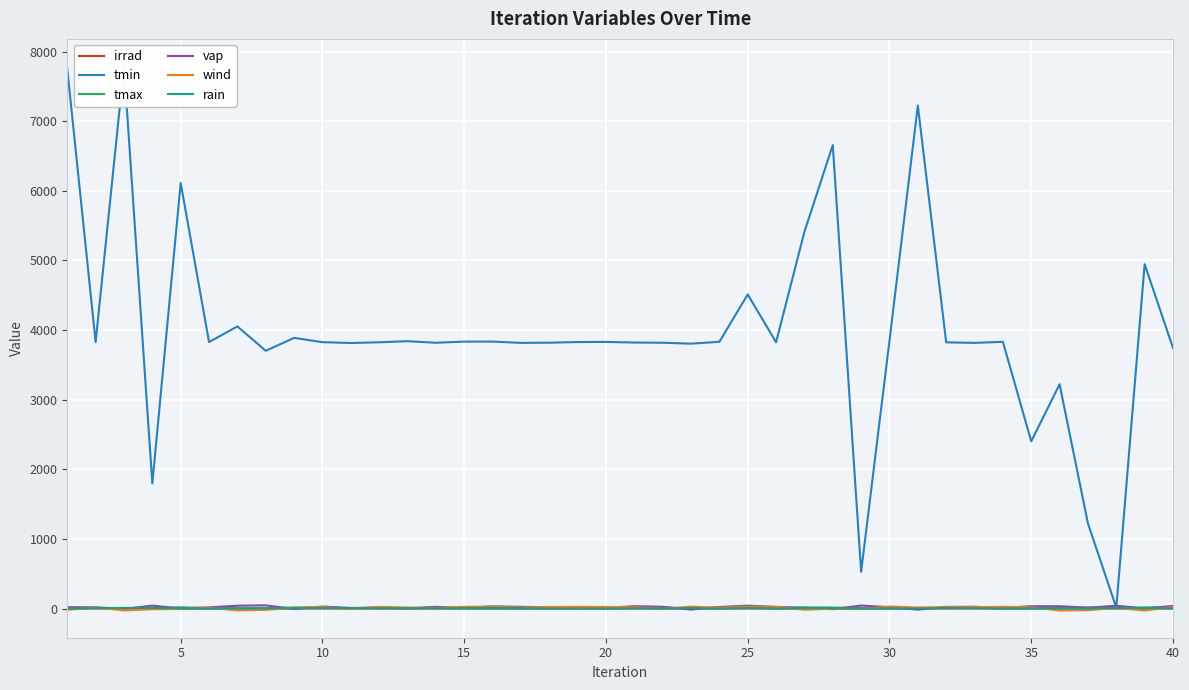

Reading left to right, what are all the values shown in this chart?

irrad: 0.9	0.5	0.3	0.1	0.4	0.8	0.3	0.6	0.8	0.7	0.9	0.4	0.0	0.4	0.4	0.8	0.0	0.3	0.1	0.9	0.7	0.7	0.1	0.7	0.2	0.5	0.4	0.1	0.1	0.7	0.2	0.6	1.0	0.6	0.8	0.4	0.9	0.5	0.1	0.7
tmin: 7748.3	3827.1	7790.8	1798.2	6113.3	3828.0	4052.4	3702.8	3888.1	3826.3	3814.5	3824.5	3840.5	3817.8	3834.4	3834.7	3816.2	3819.0	3828.3	3830.1	3821.2	3818.1	3804.9	3831.6	4511.5	3825.0	5411.4	6656.3	528.6	3847.0	7223.5	3823.5	3816.4	3831.2	2402.5	3221.6	1222.9	13.6	4946.6	3743.2
tmax: 17.4	11.1	6.7	7.9	18.8	7.6	0.9	8.4	15.7	14.3	8.0	8.1	9.0	10.7	3.4	0.6	1.6	10.7	14.2	1.5	12.0	16.0	3.3	11.2	16.6	5.2	17.3	16.0	7.3	2.8	6.2	13.1	18.8	4.7	3.8	9.5	15.5	7.1	17.4	18.4
vap: 17.2	18.0	-4.7	42.7	2.4	17.6	41.5	46.9	-5.4	29.8	8.9	16.8	2.4	25.9	9.9	33.1	25.5	19.6	20.9	9.8	35.7	25.8	-13.5	23.4	42.3	24.8	11.7	-8.0	43.9	20.6	-14.7	24.9	26.5	10.8	34.5	34.4	13.4	41.2	2.2	38.5
wind: -16.0	15.7	-26.1	-9.3	-4.1	11.0	-24.5	-18.1	12.3	22.5	-5.1	25.0	15.0	9.7	26.0	27.6	16.0	23.8	25.9	23.7	21.0	-2.4	27.9	12.9	27.5	24.9	-16.0	-0.8	-4.6	29.7	15.7	20.2	20.9	26.0	17.8	-26.7	-22.5	10.3	-27.1	24.4
rain: 0.2	7.1	9.8	9.8	2.7	0.9	3.9	4.6	7.0	6.7	7.0	4.5	6.6	5.1	6.1	10.0	7.6	0.6	0.2	1.1	4.3	2.4	7.5	0.3	9.8	1.4	6.3	6.2	0.6	2.7	1.6	7.9	5.6	1.9	3.8	2.5	2.1	9.7	7.6	3.6